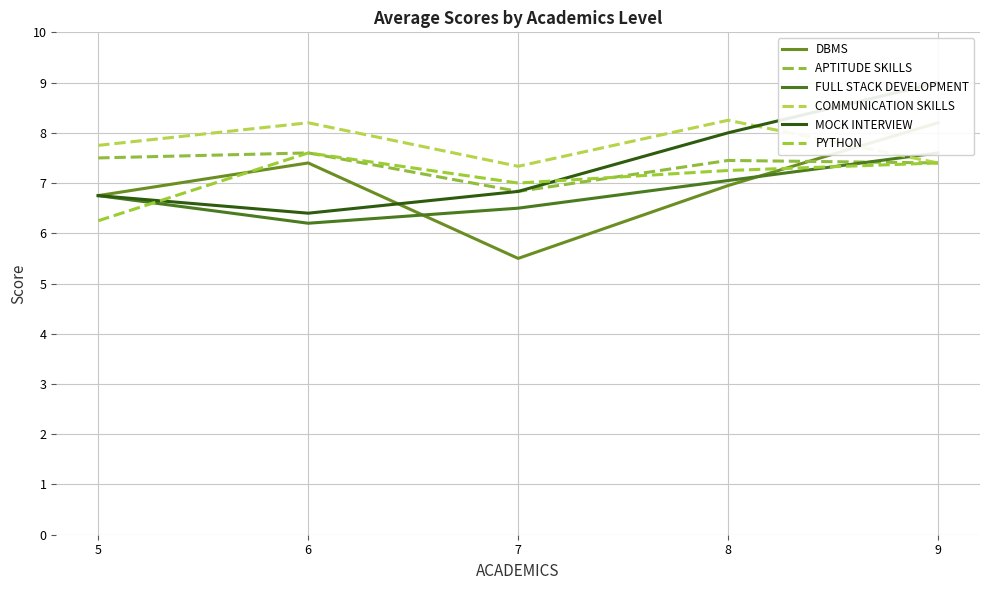

What is the sum of all COMMUNICATION SKILLS values?

38.9